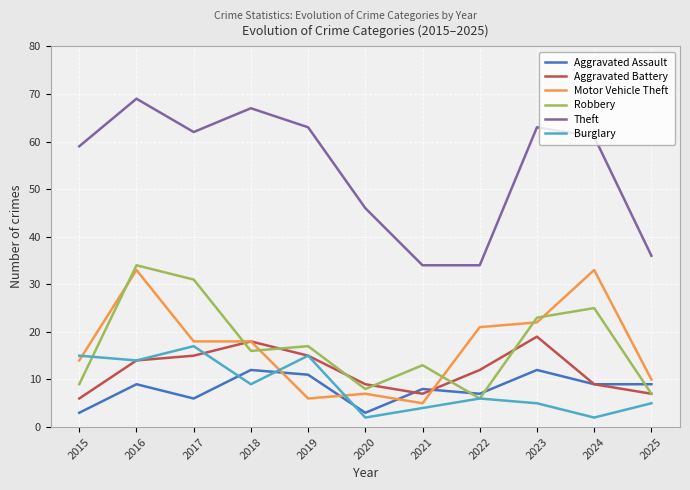

True or false: Motor Vehicle Theft has more than 2 points higher than both neighbors.

True